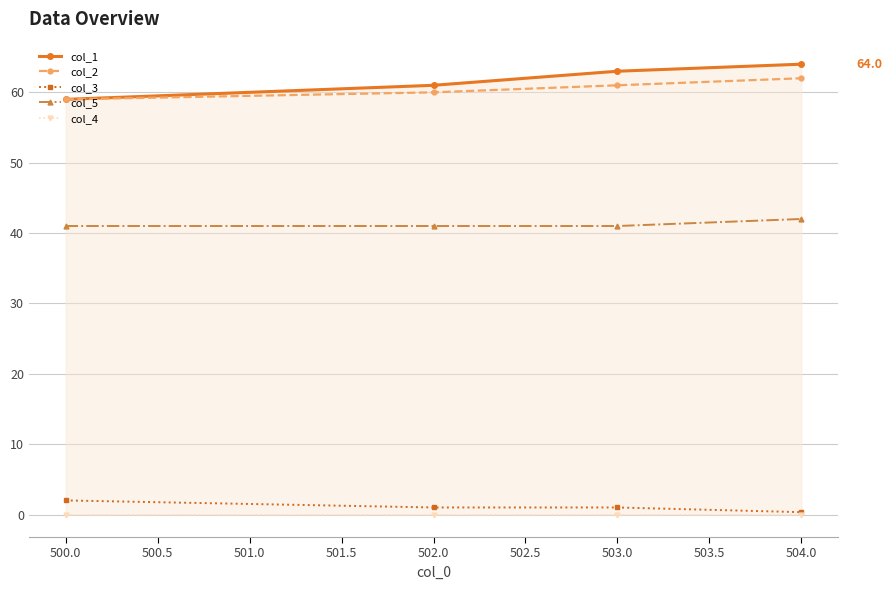

Which series has the widest spread of values?

col_1